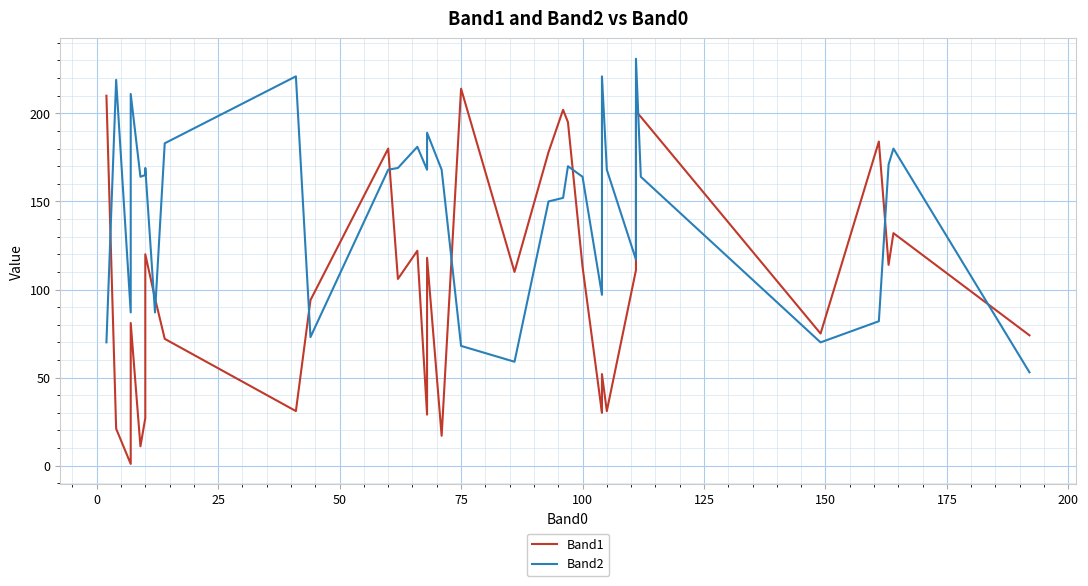

True or false: Band2 and Band1 cross at least once.

True